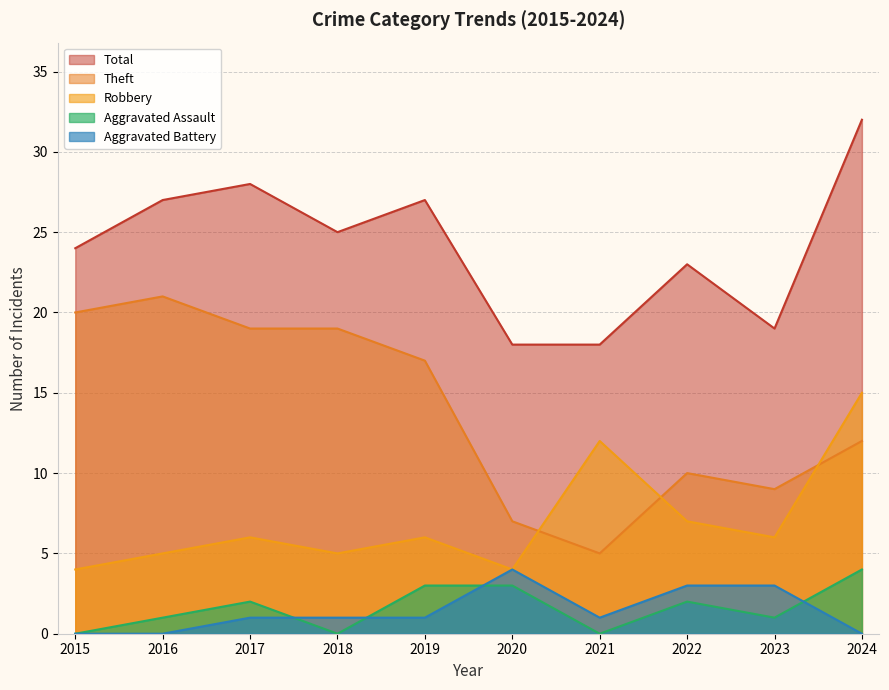

In Aggravated Battery, how many points are higher than both neighbors (excluding endpoints)?

1